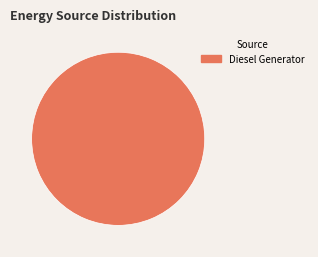

Is there any slice that represents more than half of the pie?

Yes